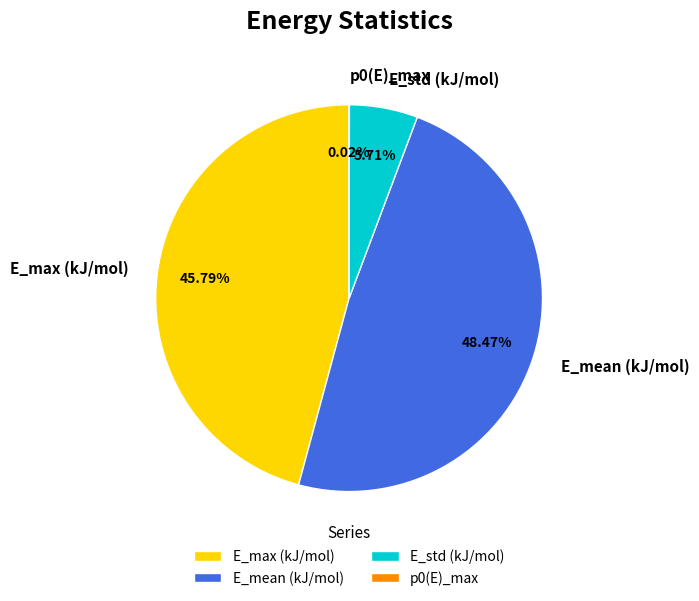

Is there a majority slice in this chart?

No